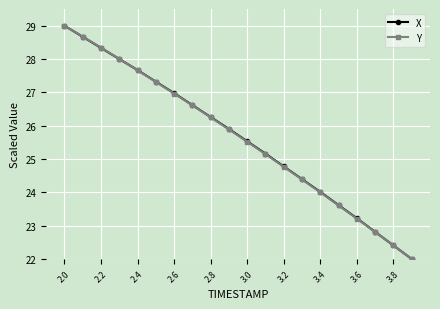

What is the value of the Y point at the 8th from the left?

26.6